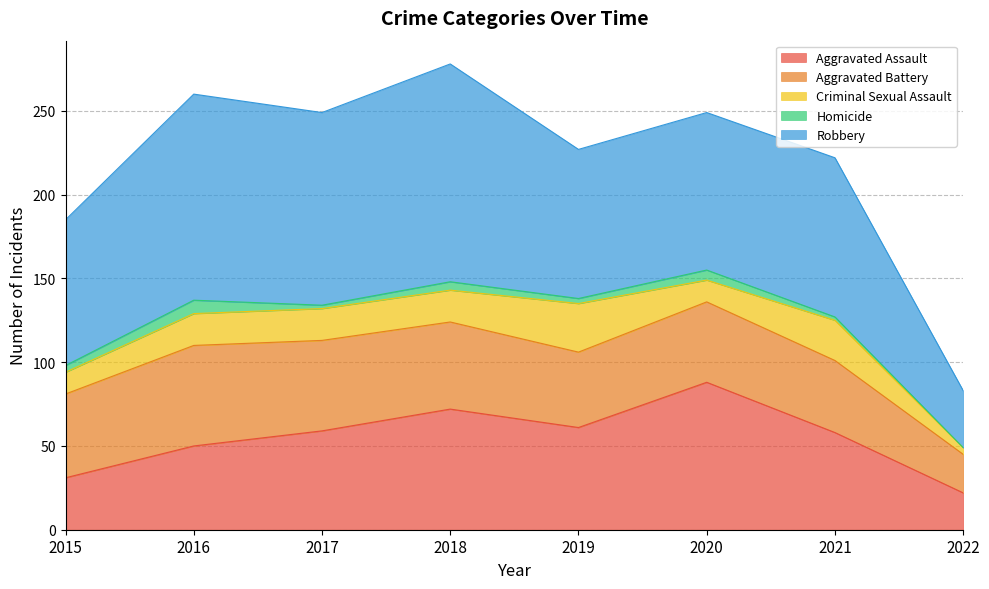

True or false: Homicide has a value of 6 at 2015.

False